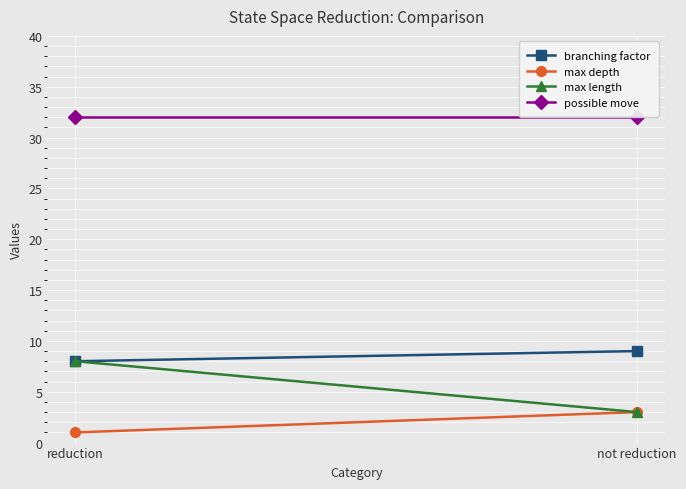

At how many categories does at least one series exceed 31?

2